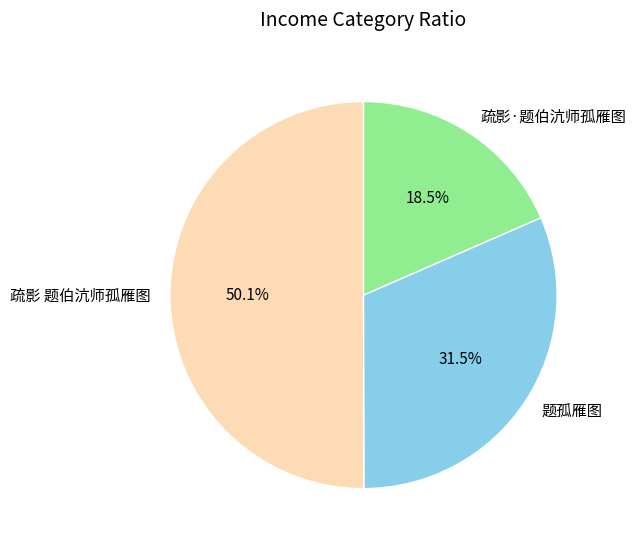

Which slice is the smallest?

疏影·题伯沆师孤雁图